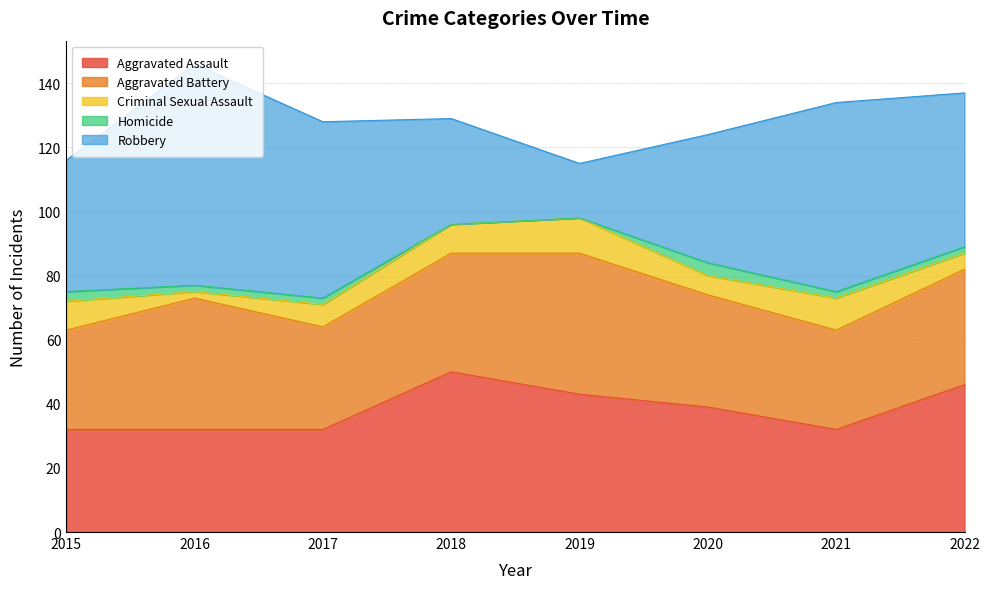

Is the value of Homicide at 2015 greater than the value of Criminal Sexual Assault at 2016?

Yes